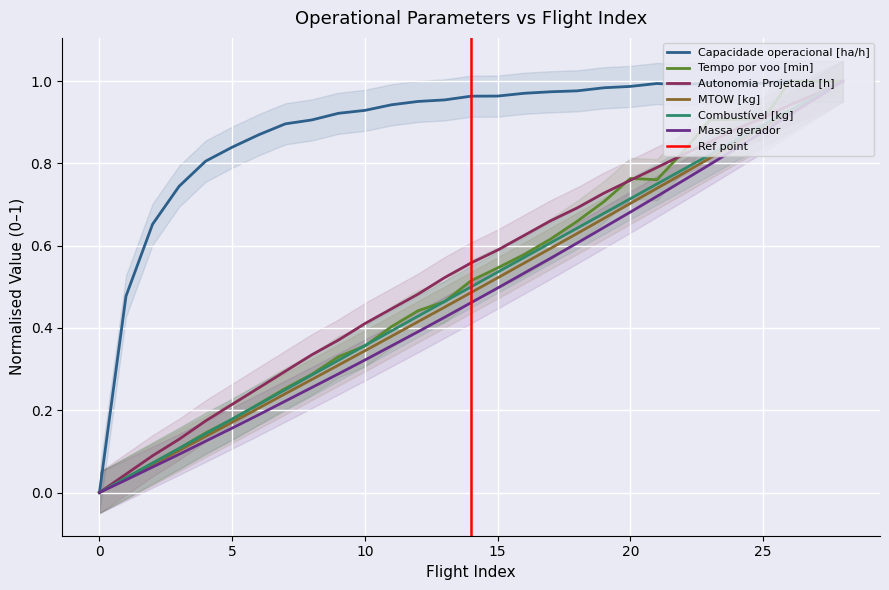

How many positive values does the Capacidade operacional [ha/h] series have?

28